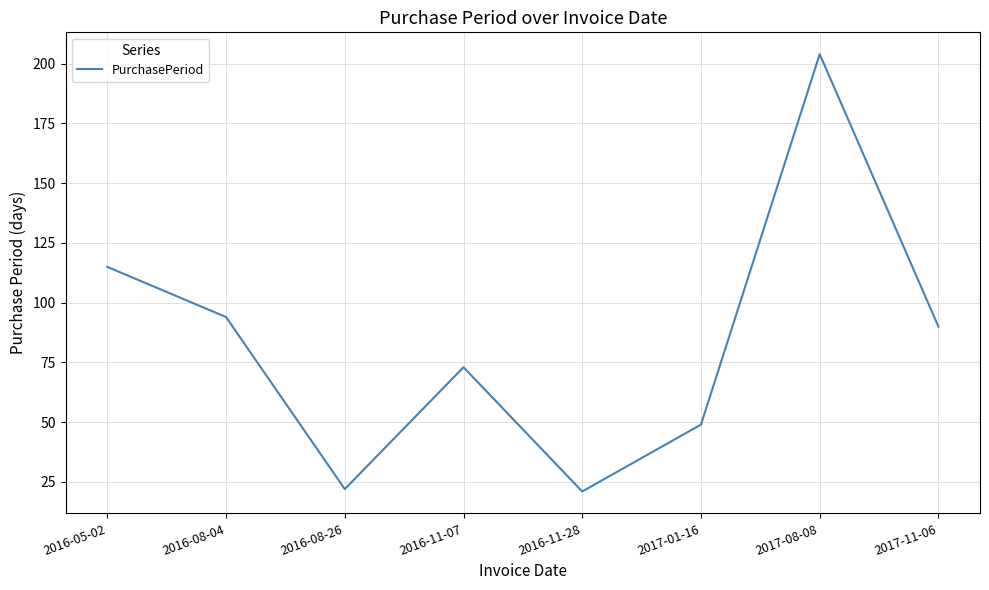

How many interior local peaks (higher than both neighbors) does the data have?

2